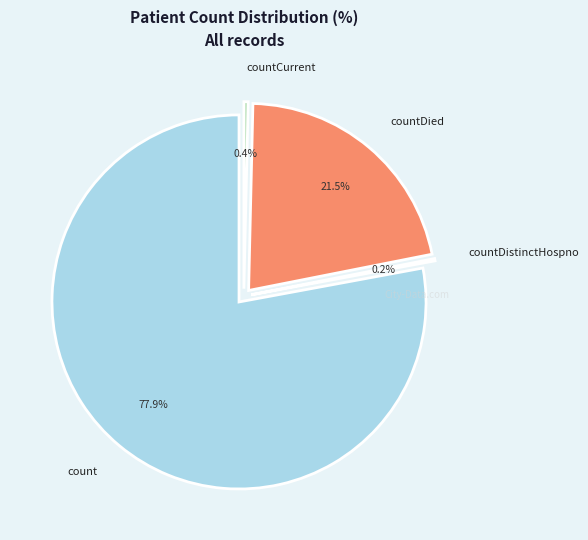

What percentage is NOT represented by countCurrentSuspected?

100.0%